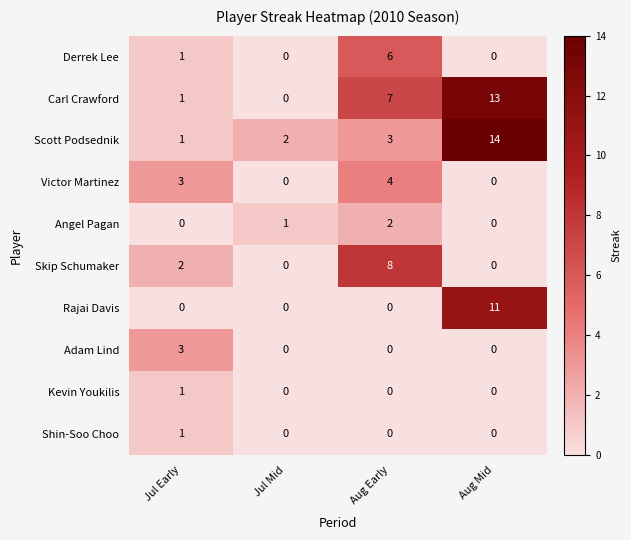

Which series changed the most between Jul Mid and Aug Early?

Skip Schumaker